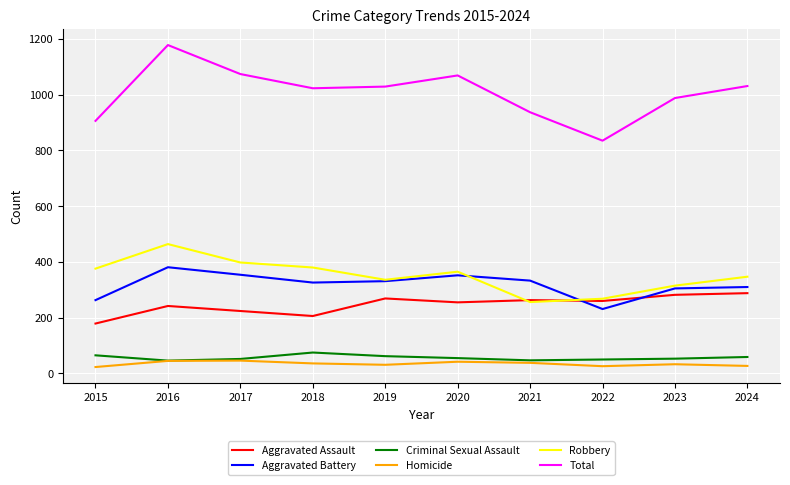

What is the maximum value shown in the chart?

1178